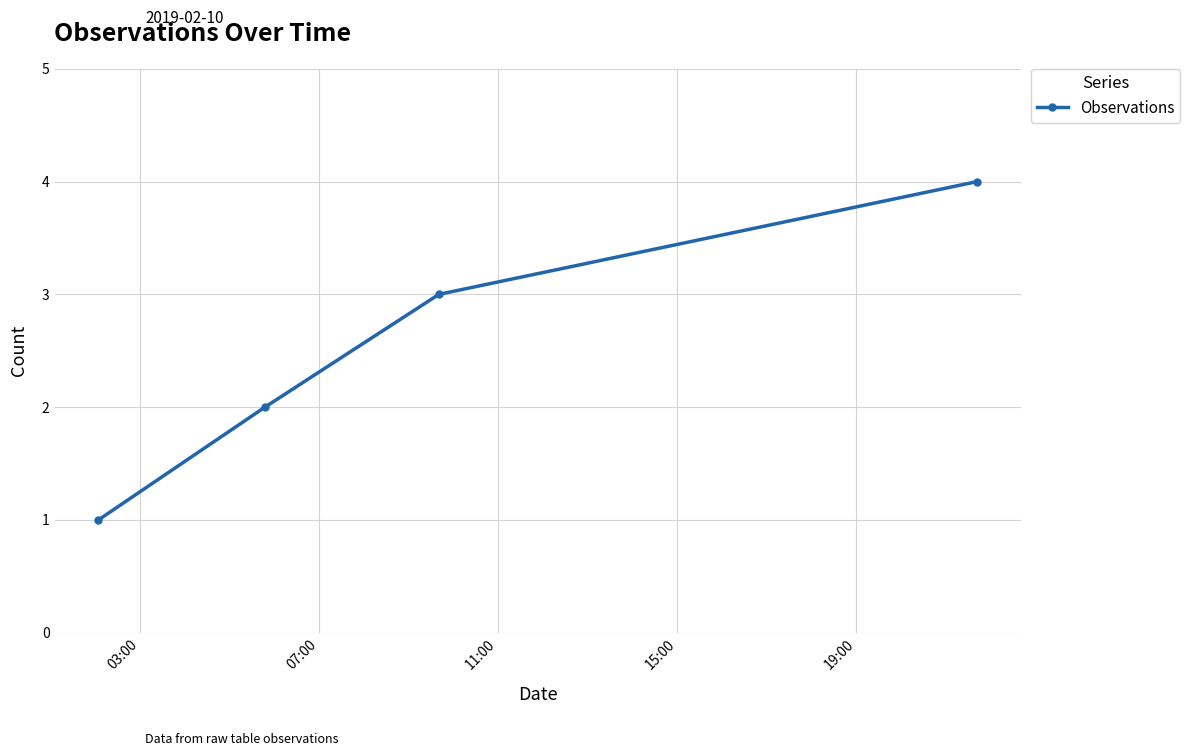

True or false: there are more than 2 points higher than both neighbors.

False